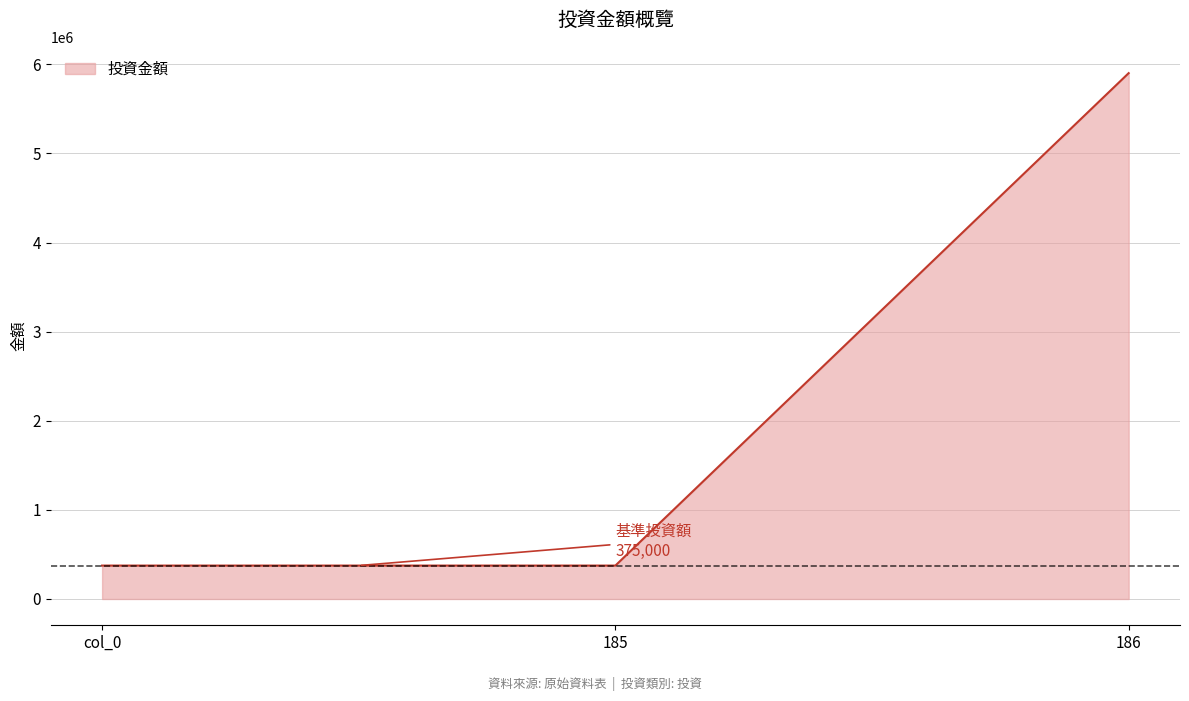

What is the sum of all values?

6651610